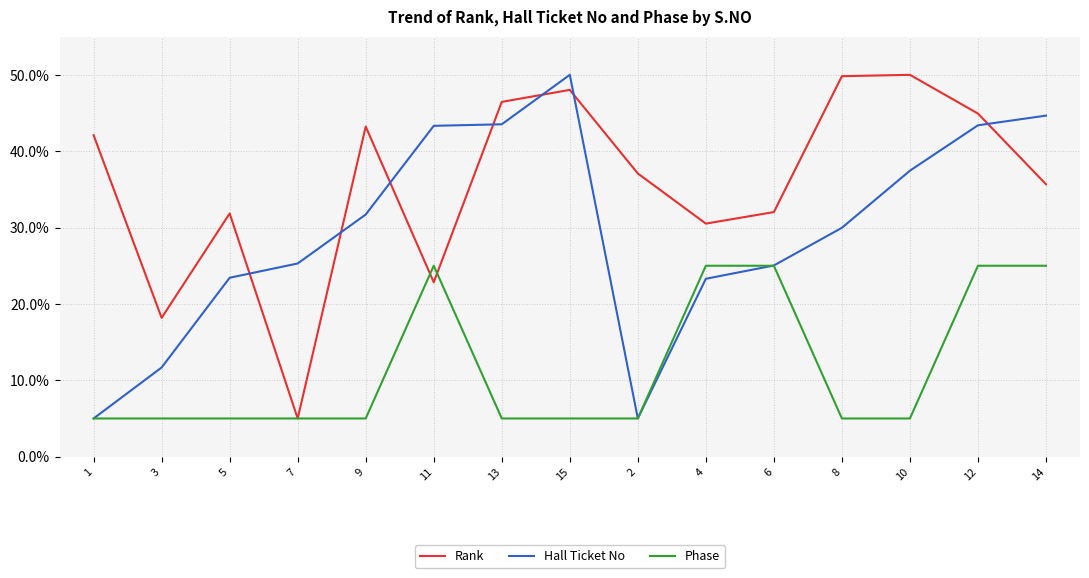

What is the difference between the maximum and second lowest values in the Rank series?

31.8